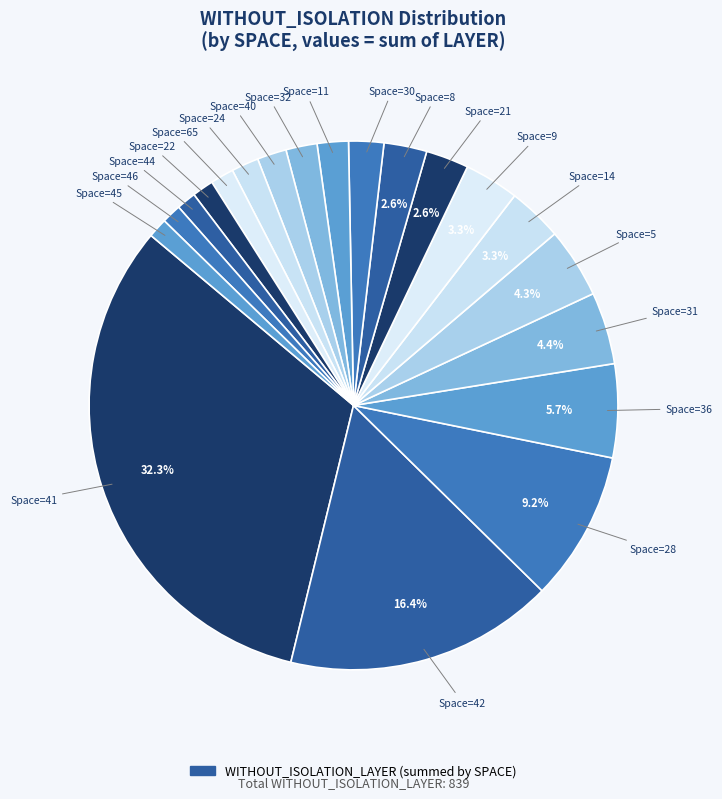

Count the number of slices in the pie.

20